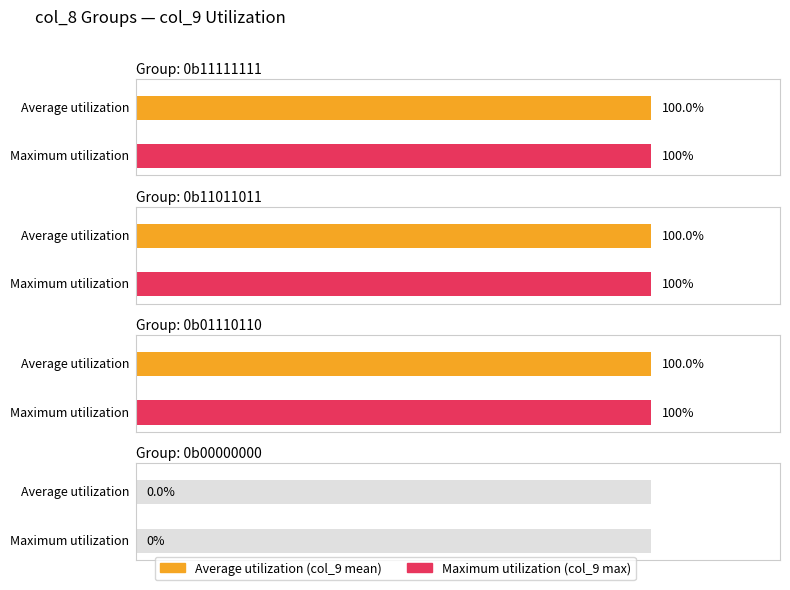

How many positive values are there?

6